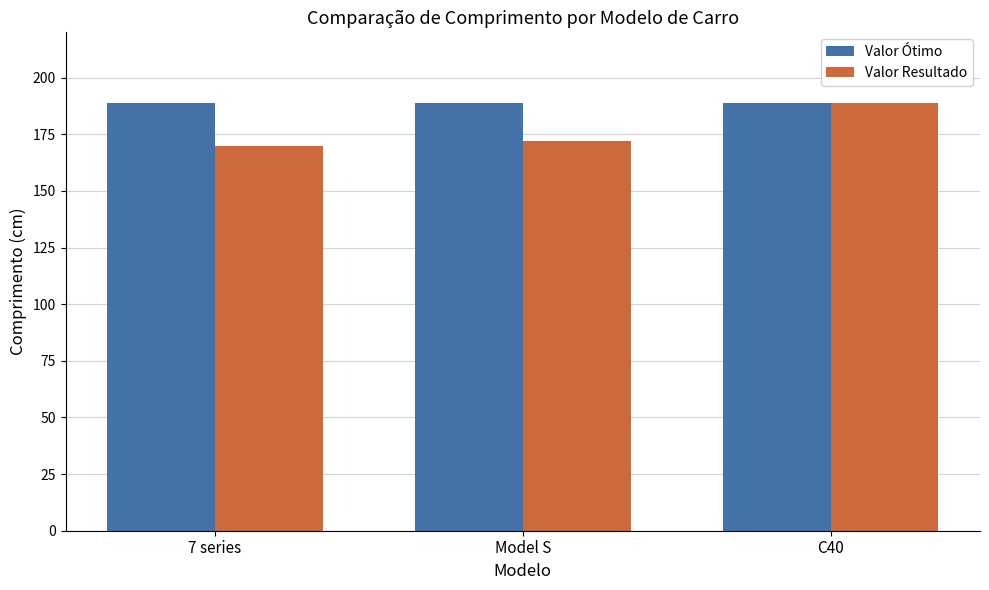

The Valor Resultado series shows 172 at Model S. True or false?

True